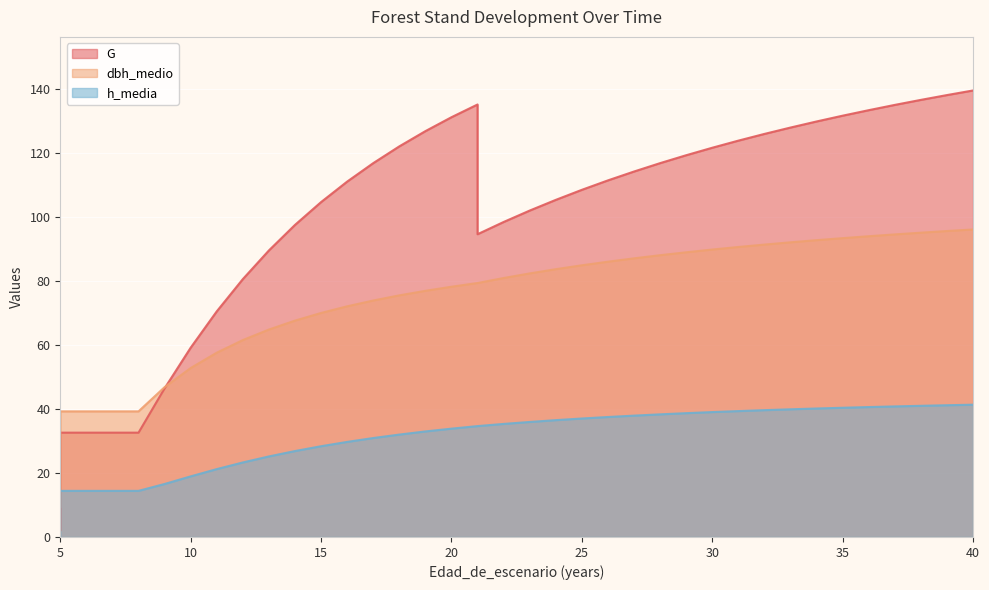

List the labels in order of G value, largest first.

40, 39, 38, 21, 37, 36, 35, 20, 34, 33, 19, 32, 31, 18, 30, 29, 17, 28, 27, 26, 16, 25, 24, 15, 23, 22, 14, 21, 13, 12, 11, 10, 9, 5, 6, 7, 8, 5